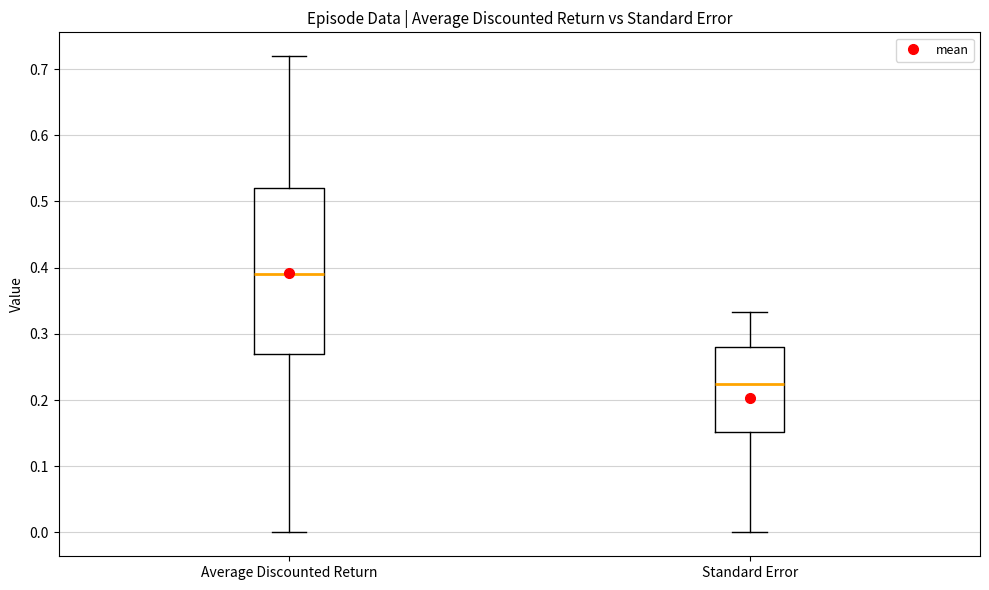

Where does the upper whisker of the box for Standard Error end on the y-axis? The values are not printed on the chart, so give them approximately, as read against the axis.

0.33